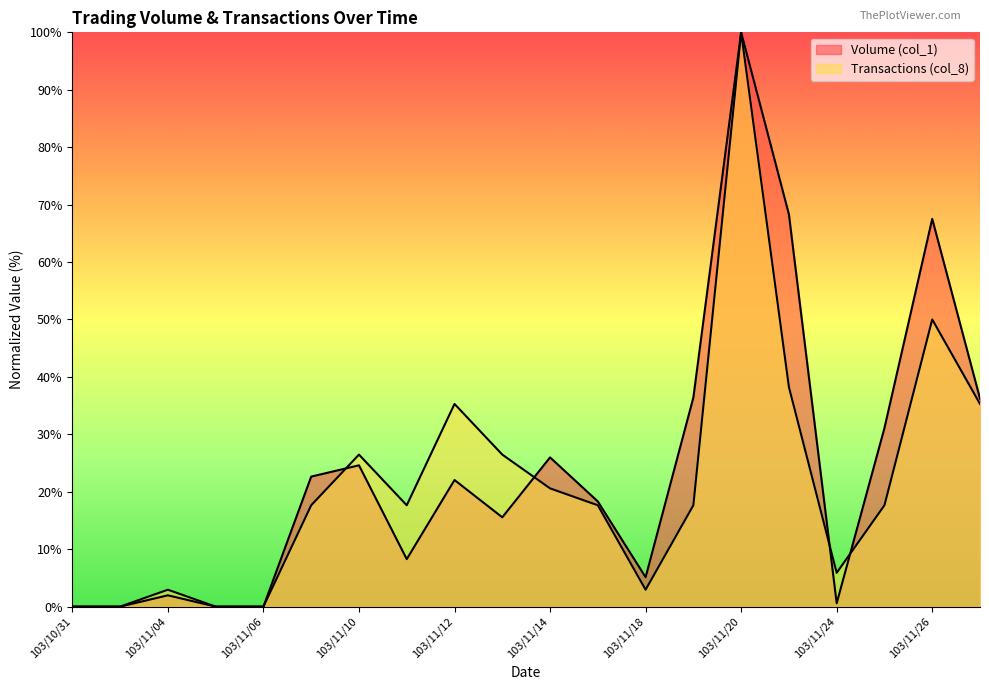

Is the value of Volume (col_1) at 103/11/19 greater than the value of Transactions (col_8) at 103/11/07?

Yes